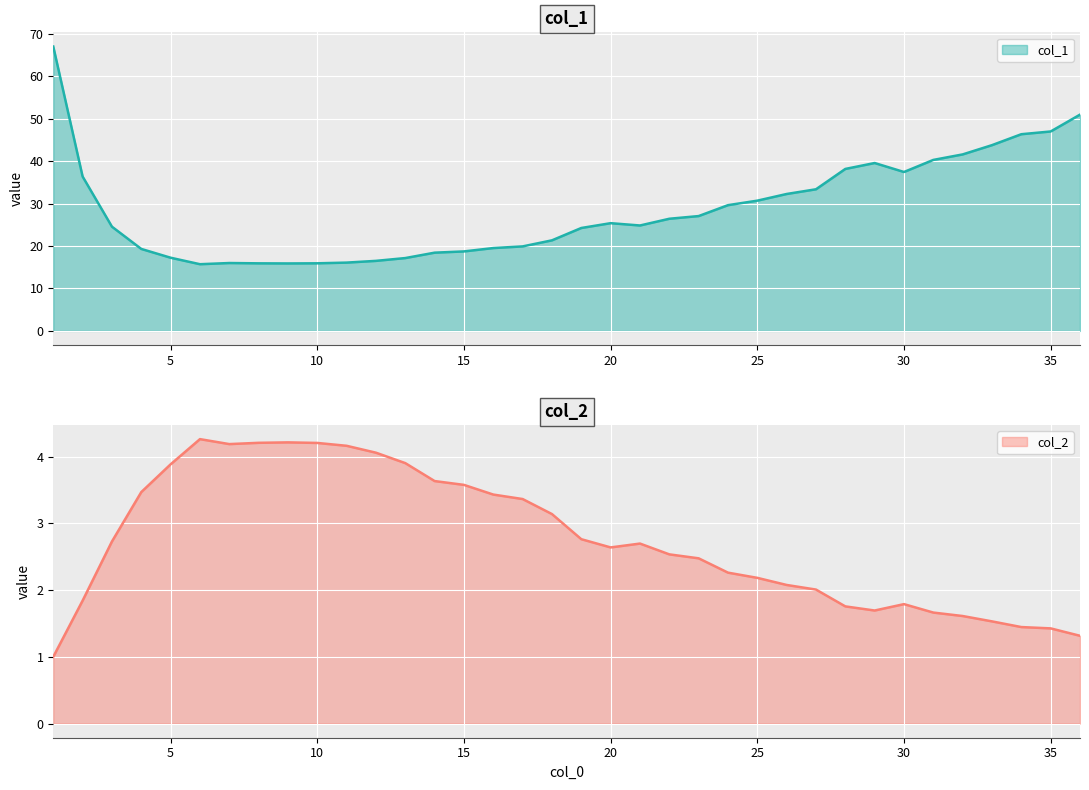

What is the difference between the col_2 values at 33 and 4?

1.9